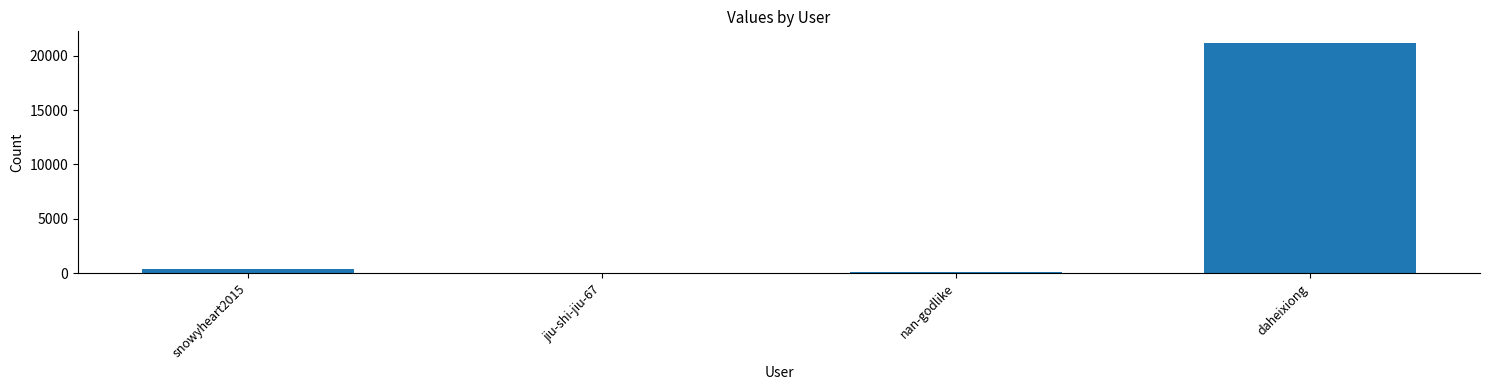

What is the sum of all values?

21664